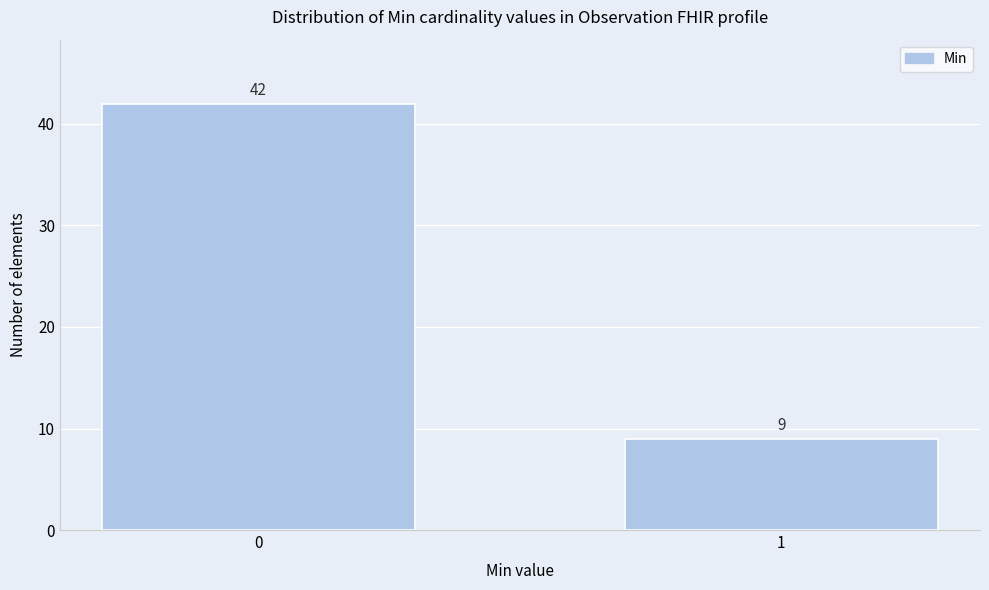

Reading left to right, extract all data points from this chart.

0=42	1=9